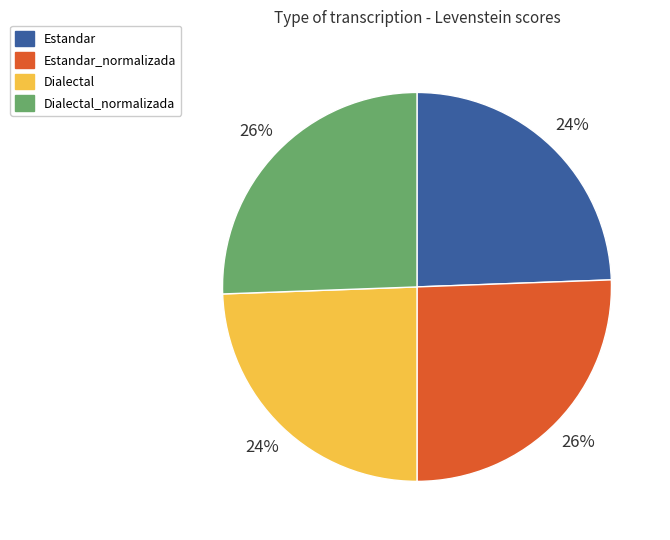

Is there a majority slice in this chart?

No